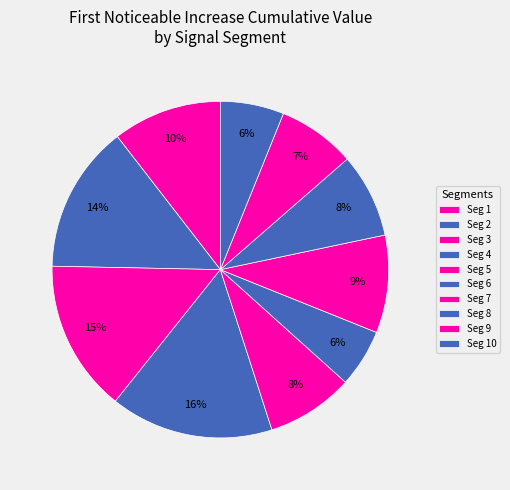

How many segments does this pie chart have?

10